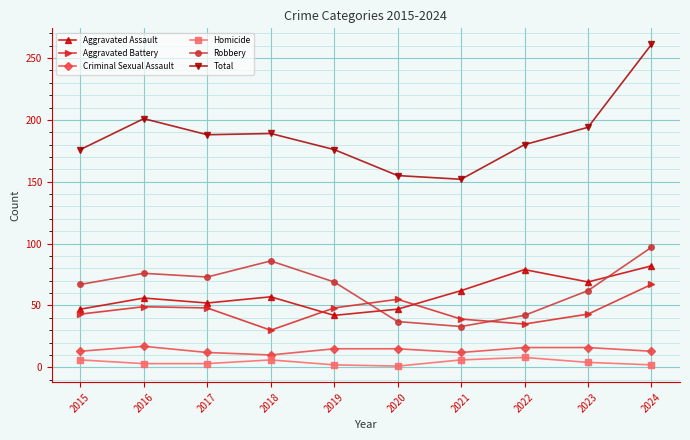

What are all the series names shown in the legend?

Aggravated Assault, Aggravated Battery, Criminal Sexual Assault, Homicide, Robbery, Total